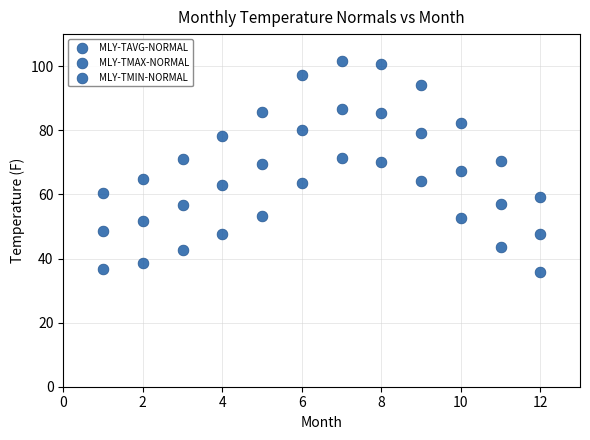

How many points are shown in the scatter plot?

36